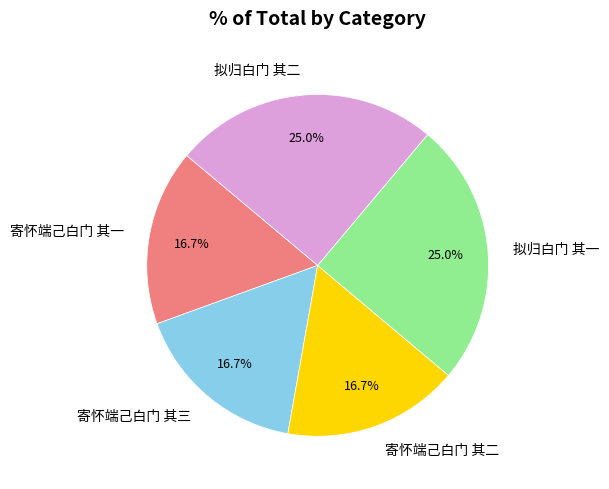

Is 寄怀端己白门 其三 the majority of the pie?

No